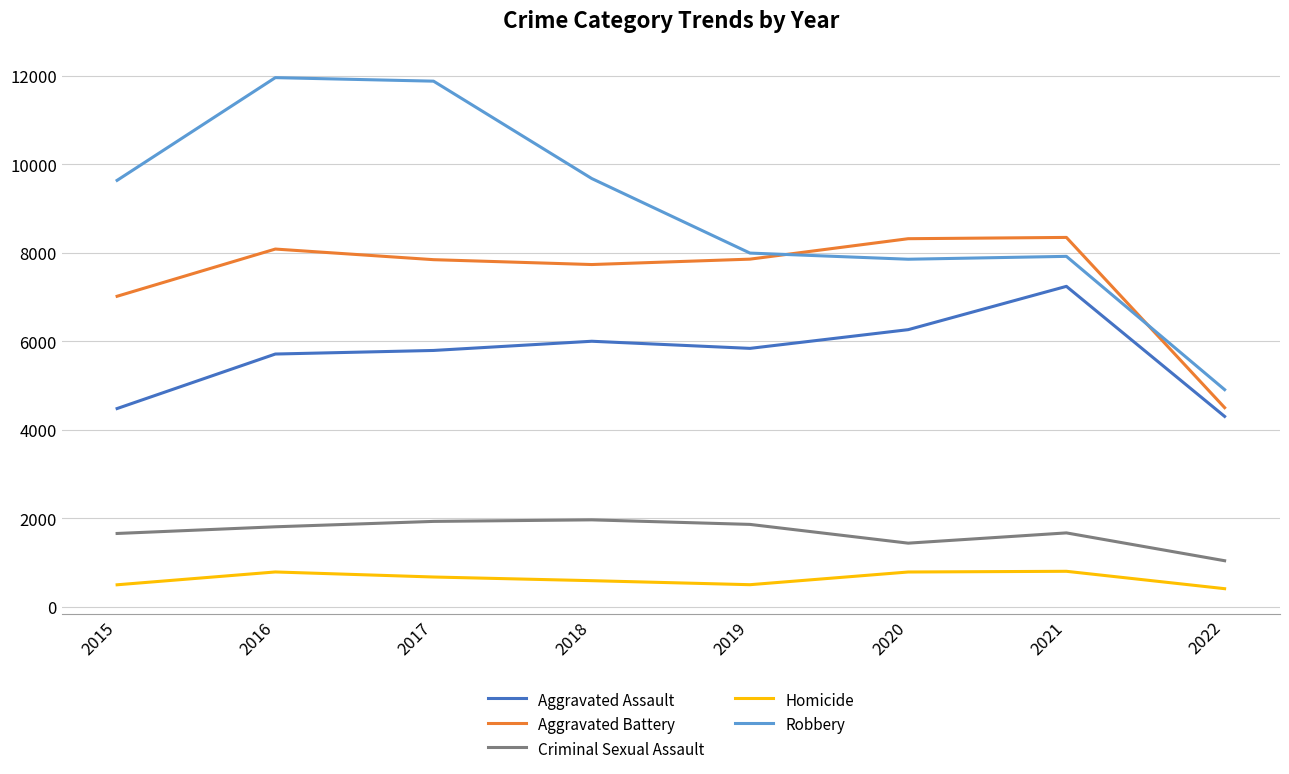

True or false: Criminal Sexual Assault has a value of 247 at 2022.

False